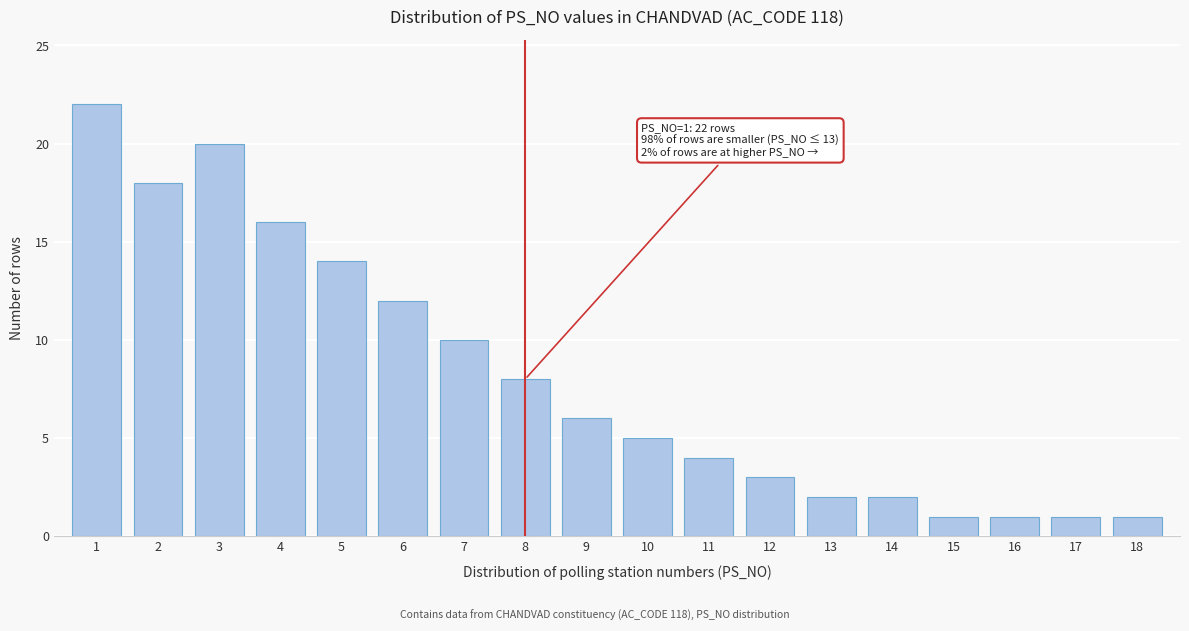

Reading left to right, transcribe all the data shown in this chart.

22	18	20	16	14	12	10	8	6	5	4	3	2	2	1	1	1	1